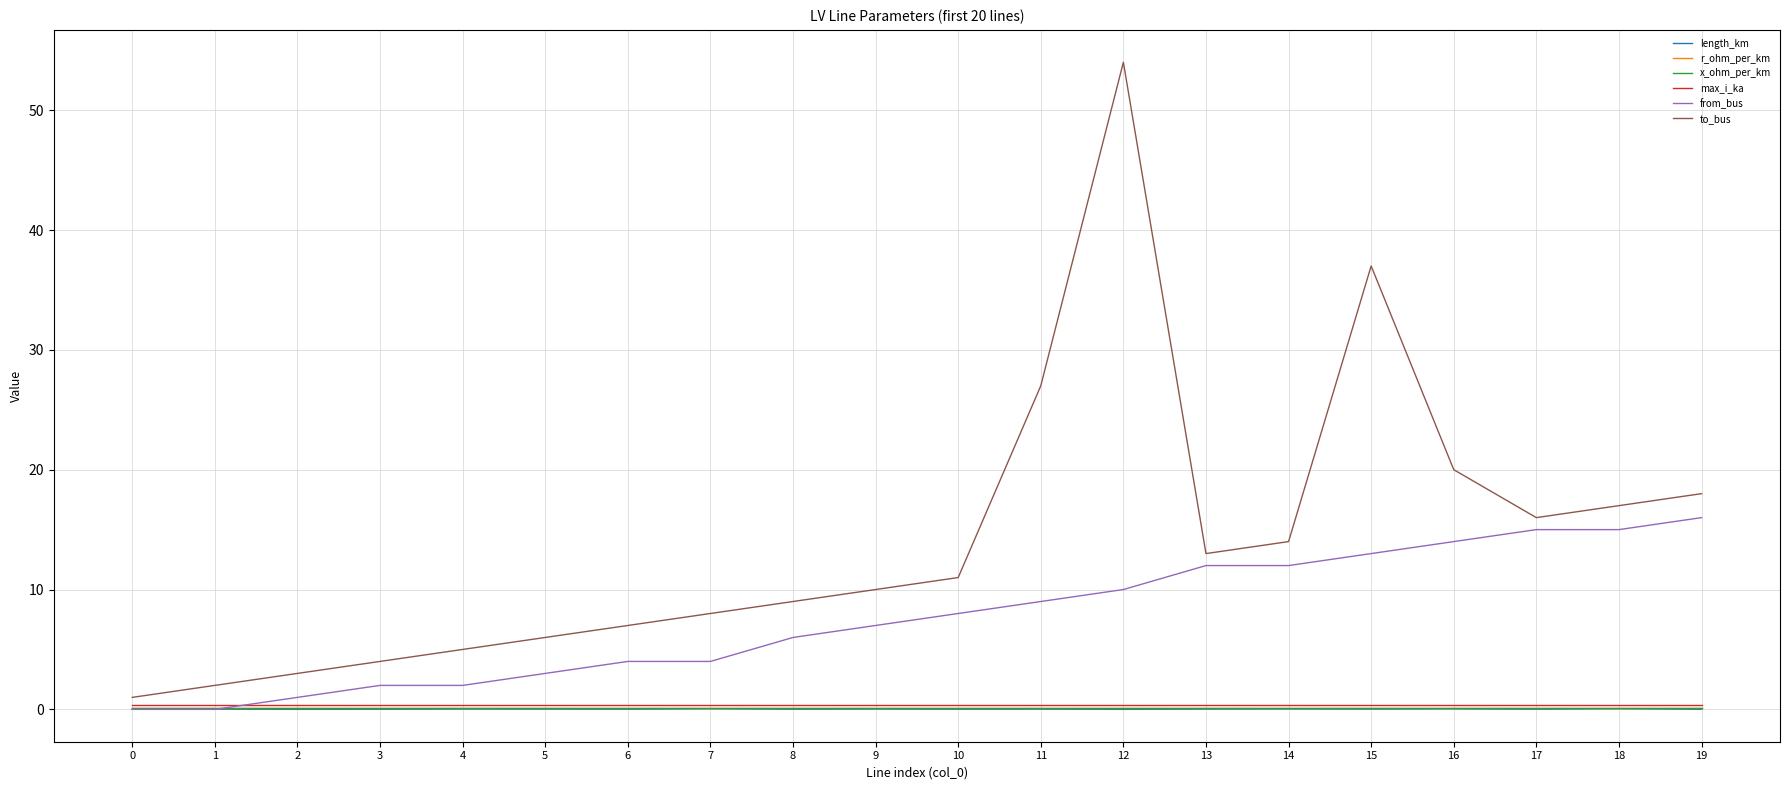

Which series changed the most between 1 and 6?

to_bus